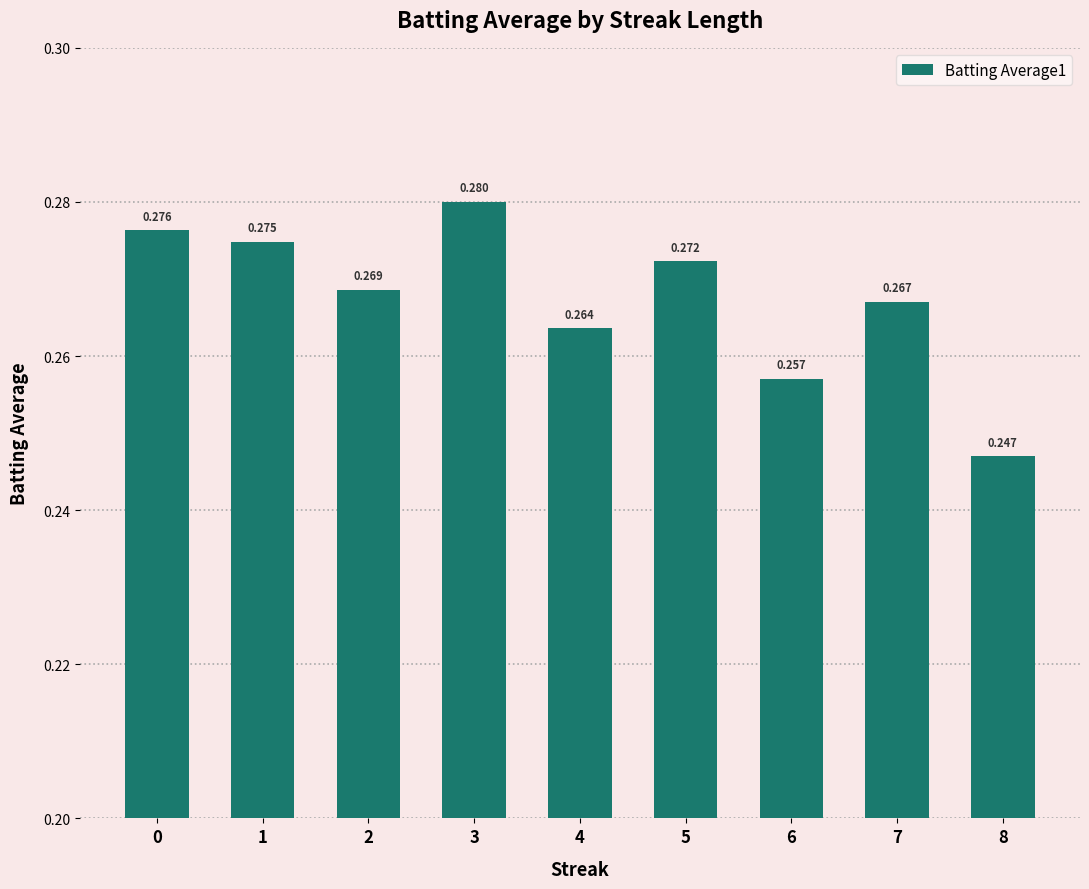

Reading left to right, transcribe all the data shown in this chart.

0.3	0.3	0.3	0.3	0.3	0.3	0.3	0.3	0.2